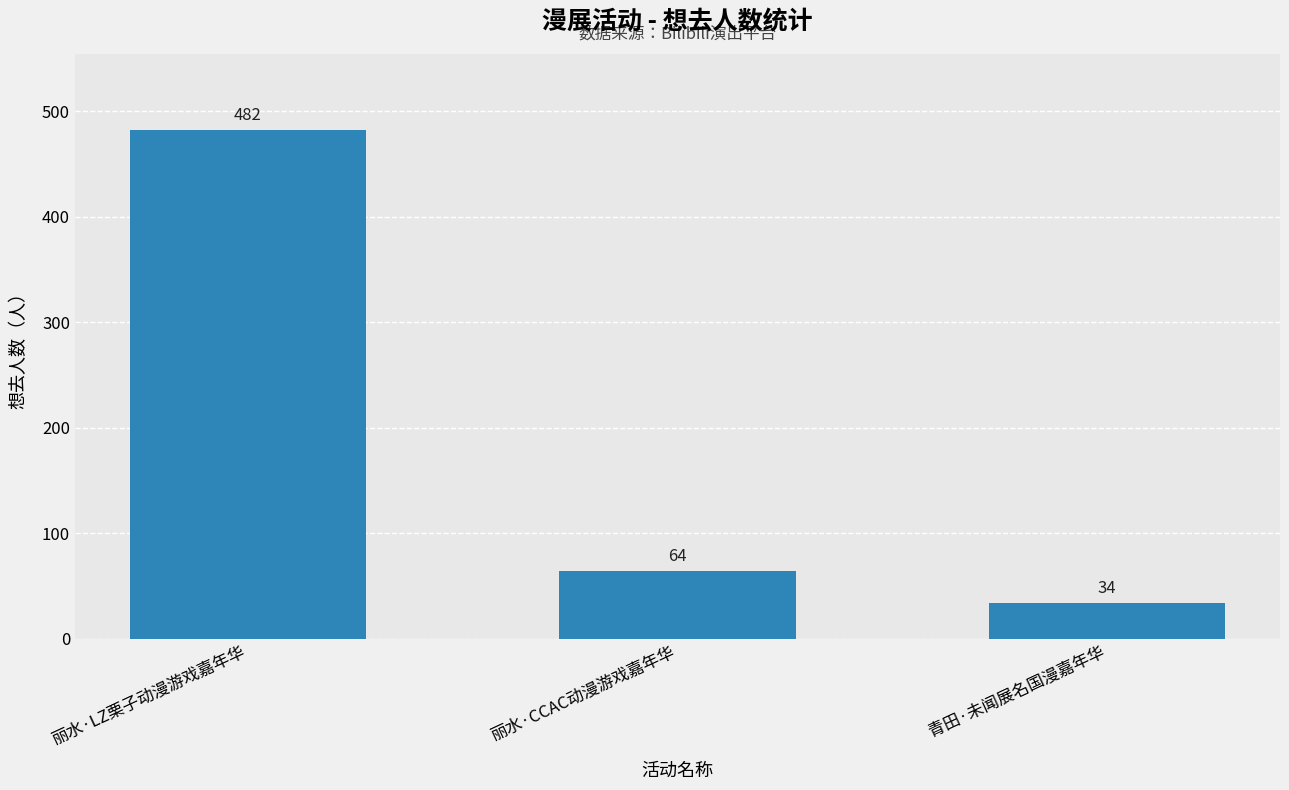

True or false: the data shows 482 at 丽水·LZ栗子动漫游戏嘉年华.

True